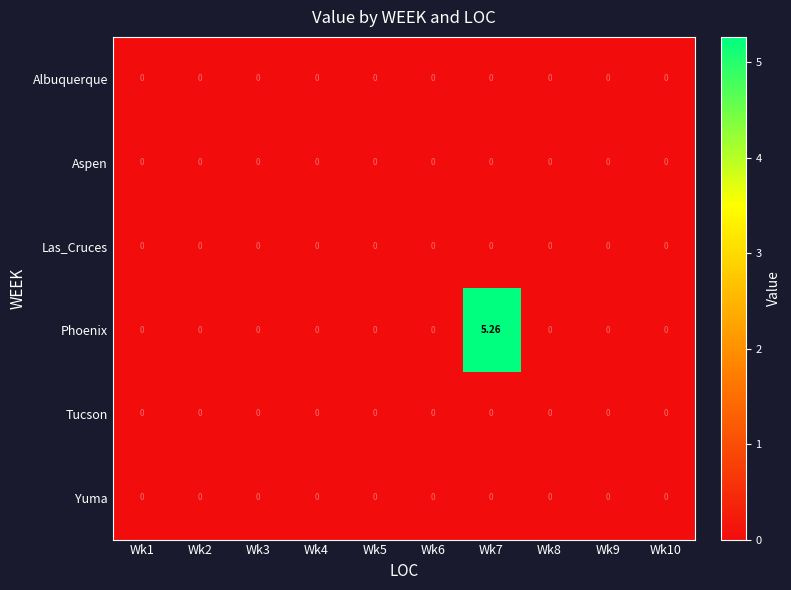

Count the number of data series in this chart.

6